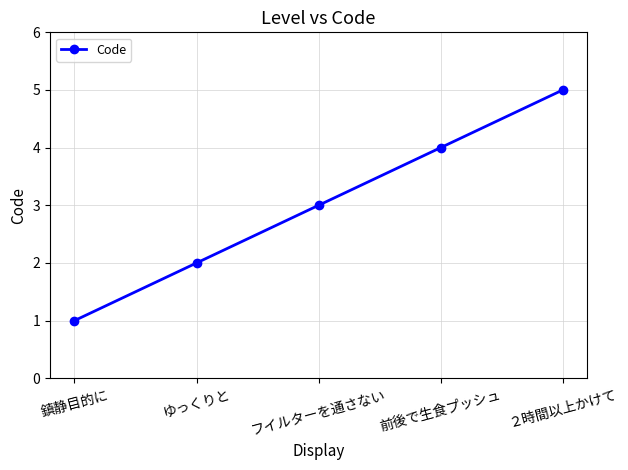

Between ゆっくりと and 前後で生食プッシュ, which is larger?

前後で生食プッシュ